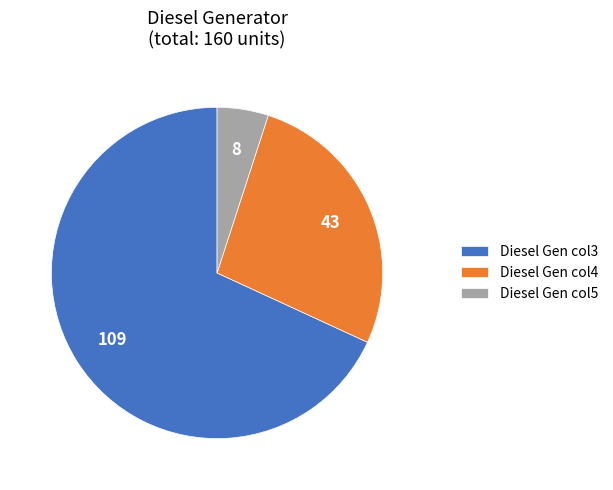

Rank the categories by value from lowest to highest.

Diesel Gen col5, Diesel Gen col4, Diesel Gen col3